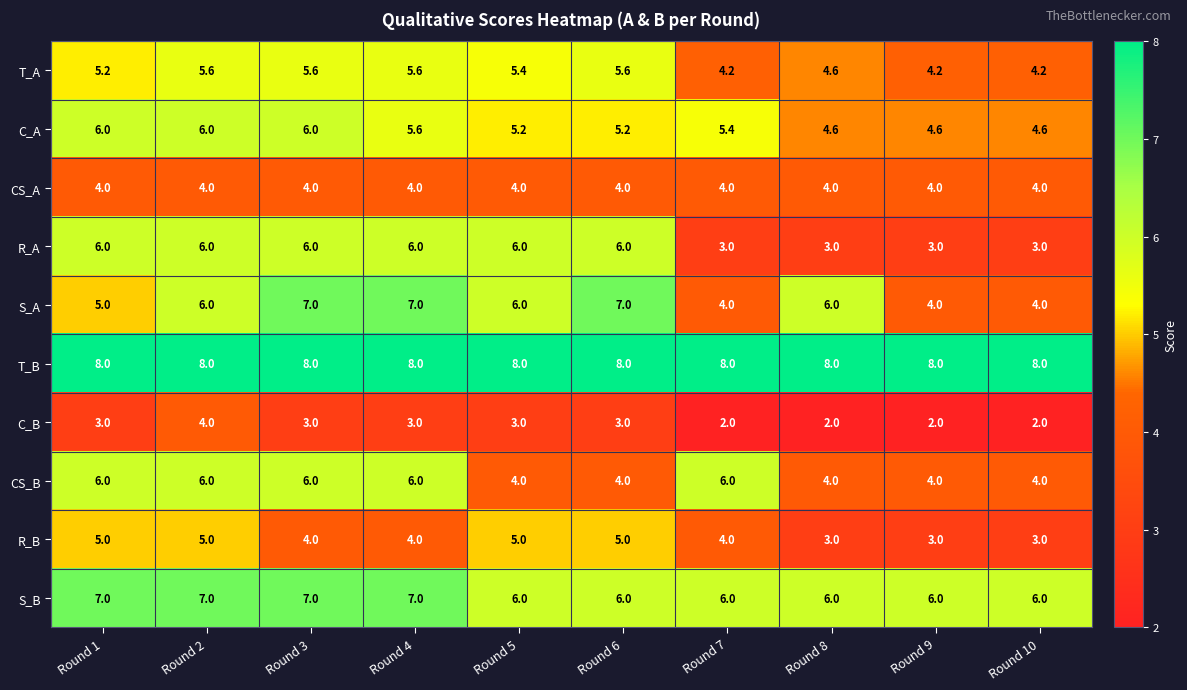

How many series are shown in this chart?

10